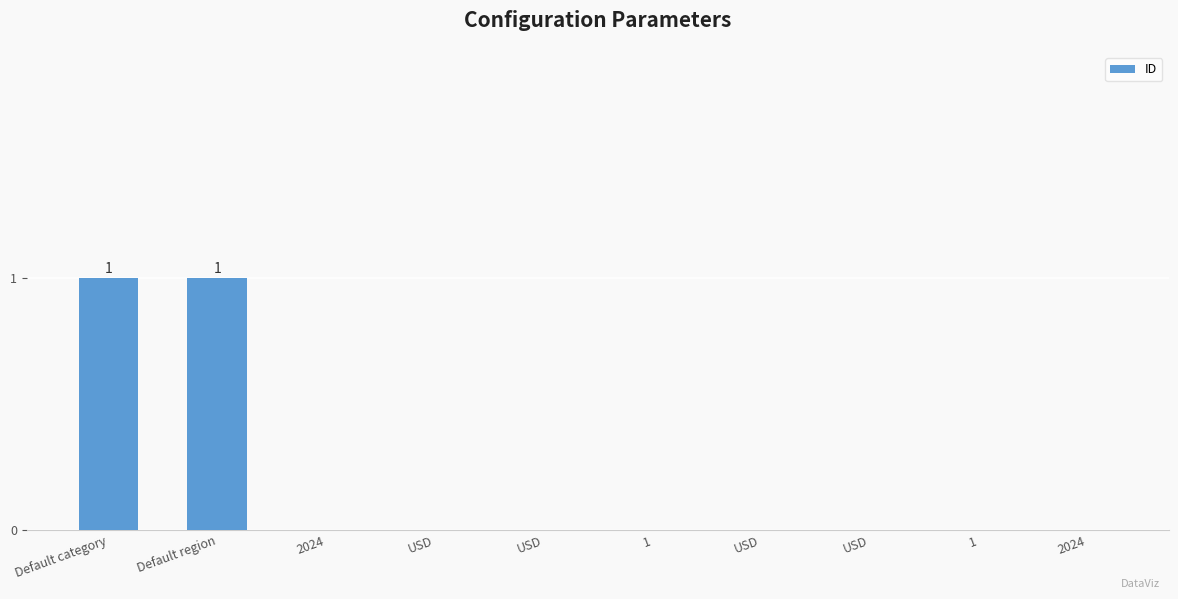

How many categories are shown in the chart?

10